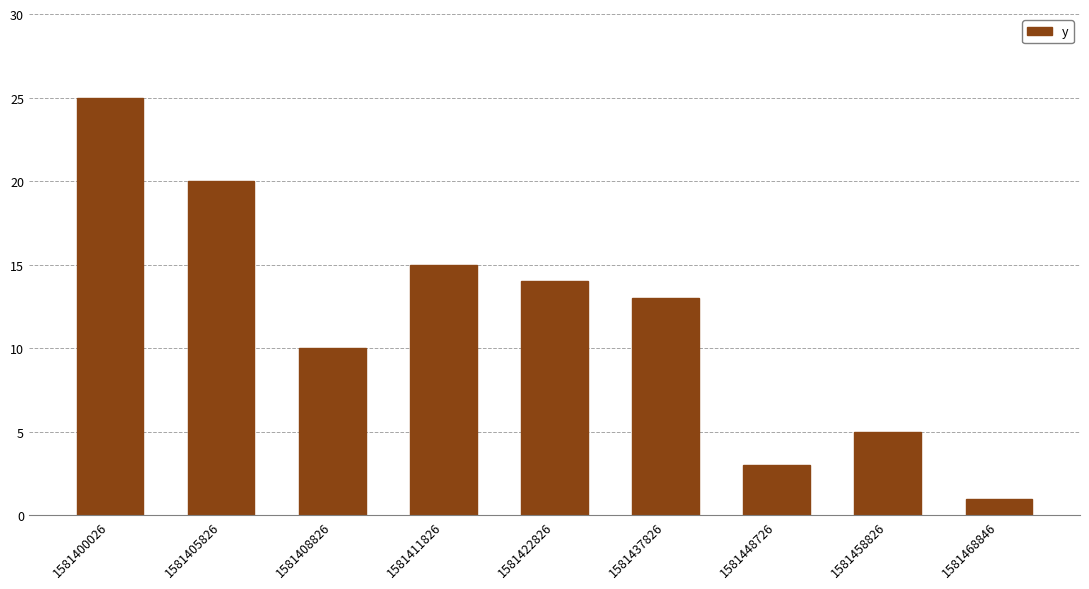

How many data points are less than 13?

4